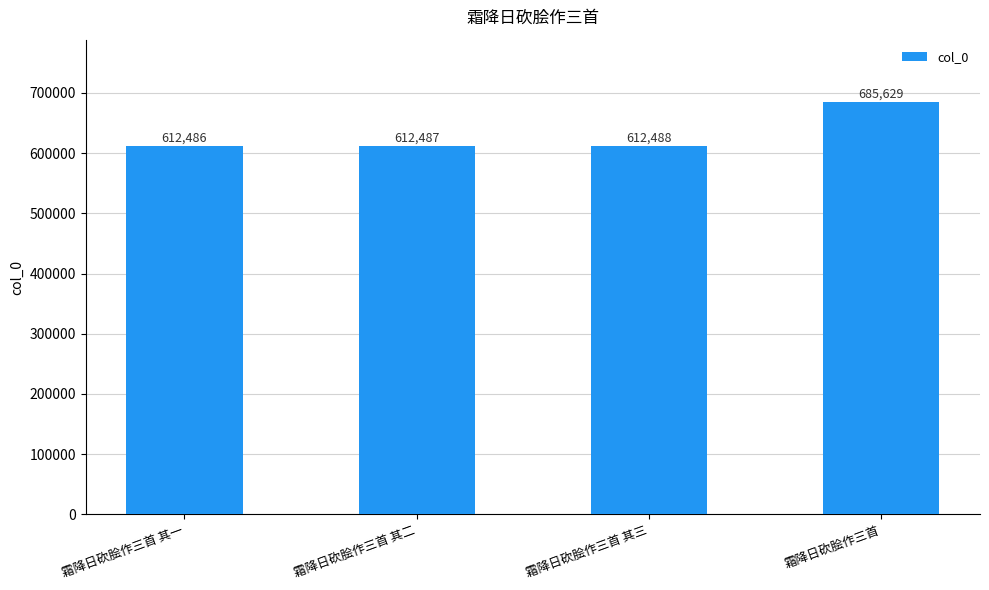

Rank the categories by value from lowest to highest.

霜降日砍脍作三首 其一, 霜降日砍脍作三首 其二, 霜降日砍脍作三首 其三, 霜降日砍脍作三首